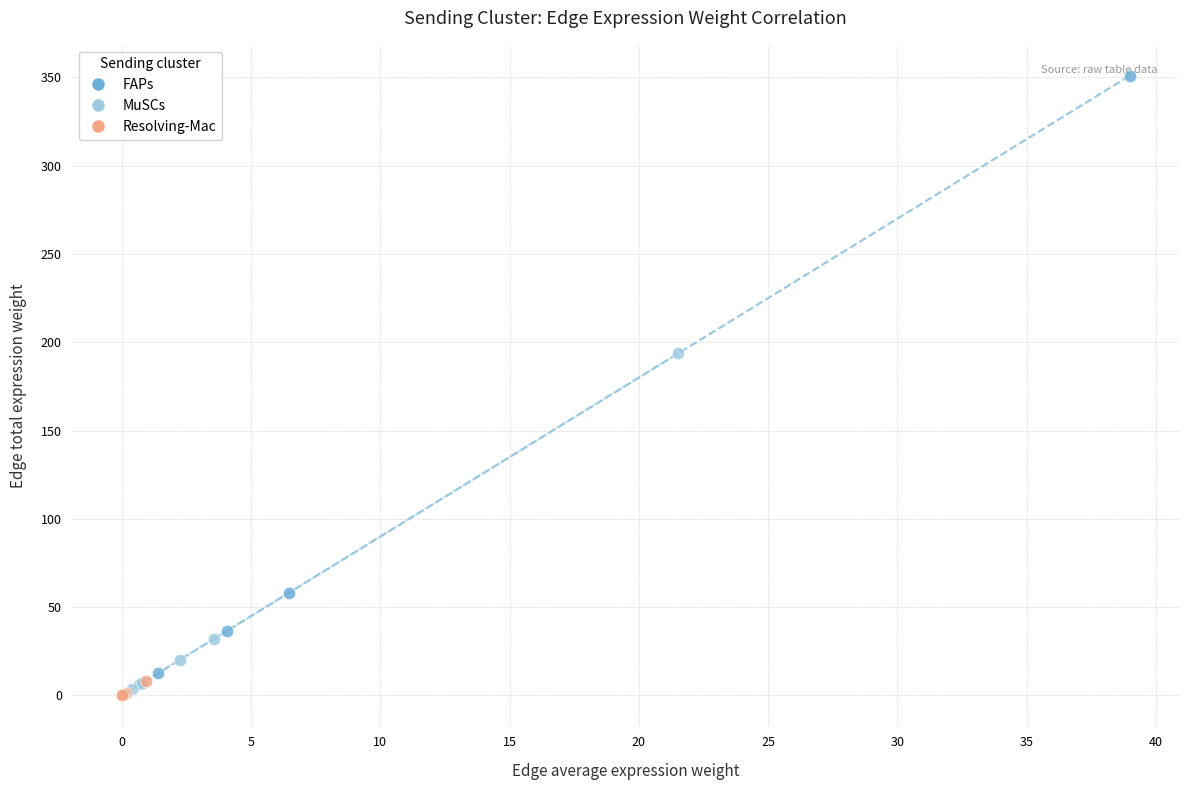

Which series reaches the maximum Y coordinate?

FAPs